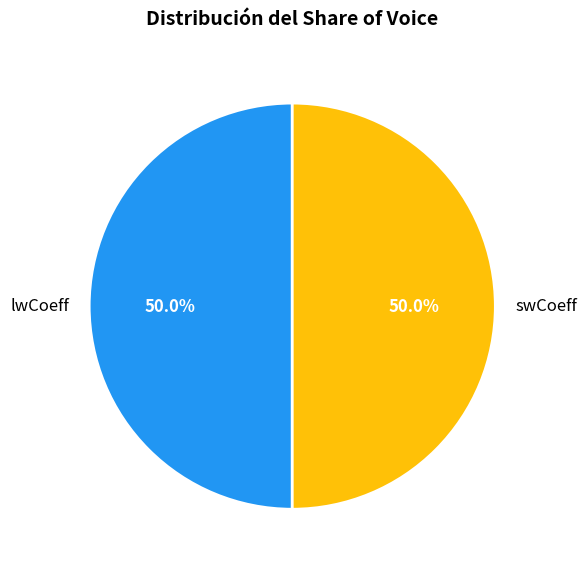

What is the total percentage of swCoeff and lwCoeff?

100.0%